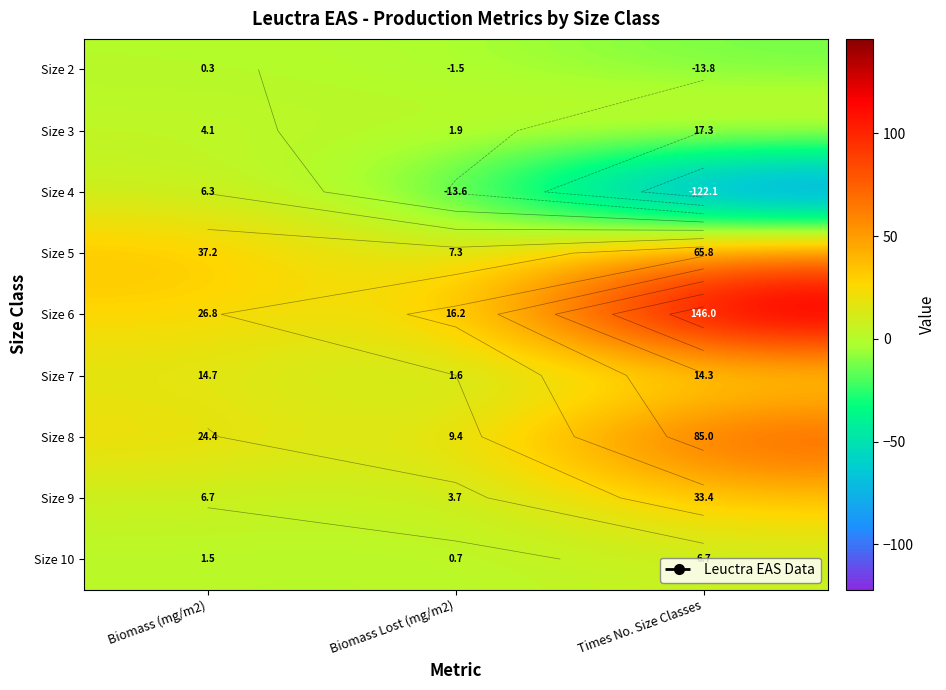

At which category does the chart reach its peak across all series?

Times No. Size Classes